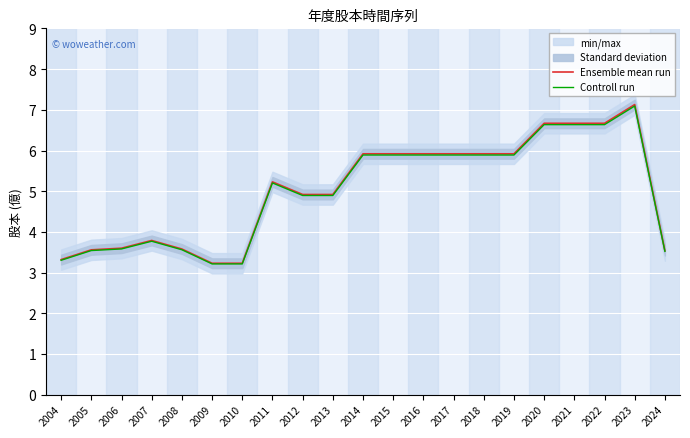

In Controll run, how many points are higher than both neighbors (excluding endpoints)?

3